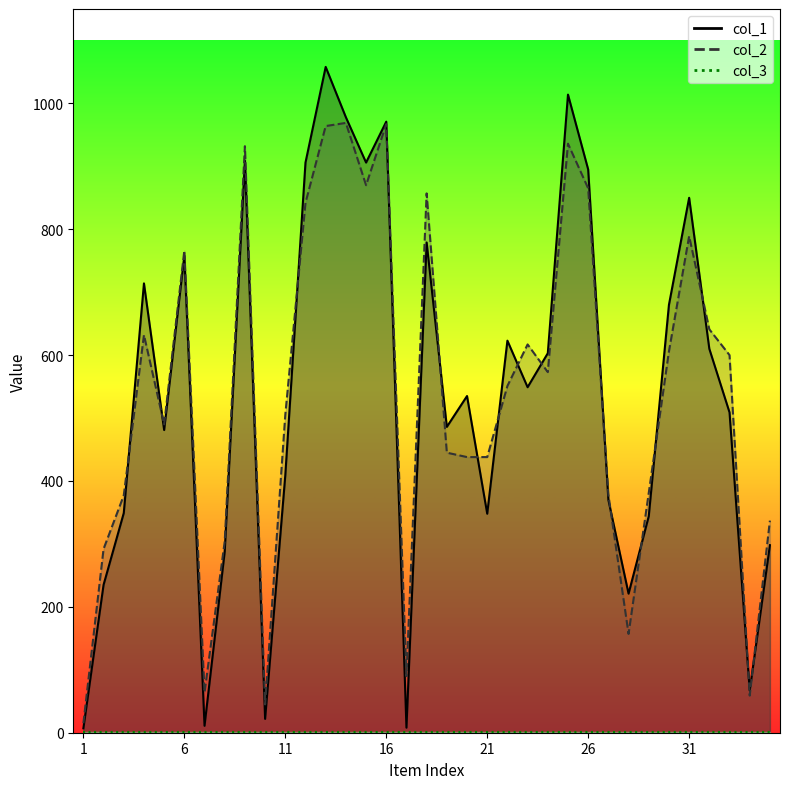

Where is the first local maximum for col_1?

4